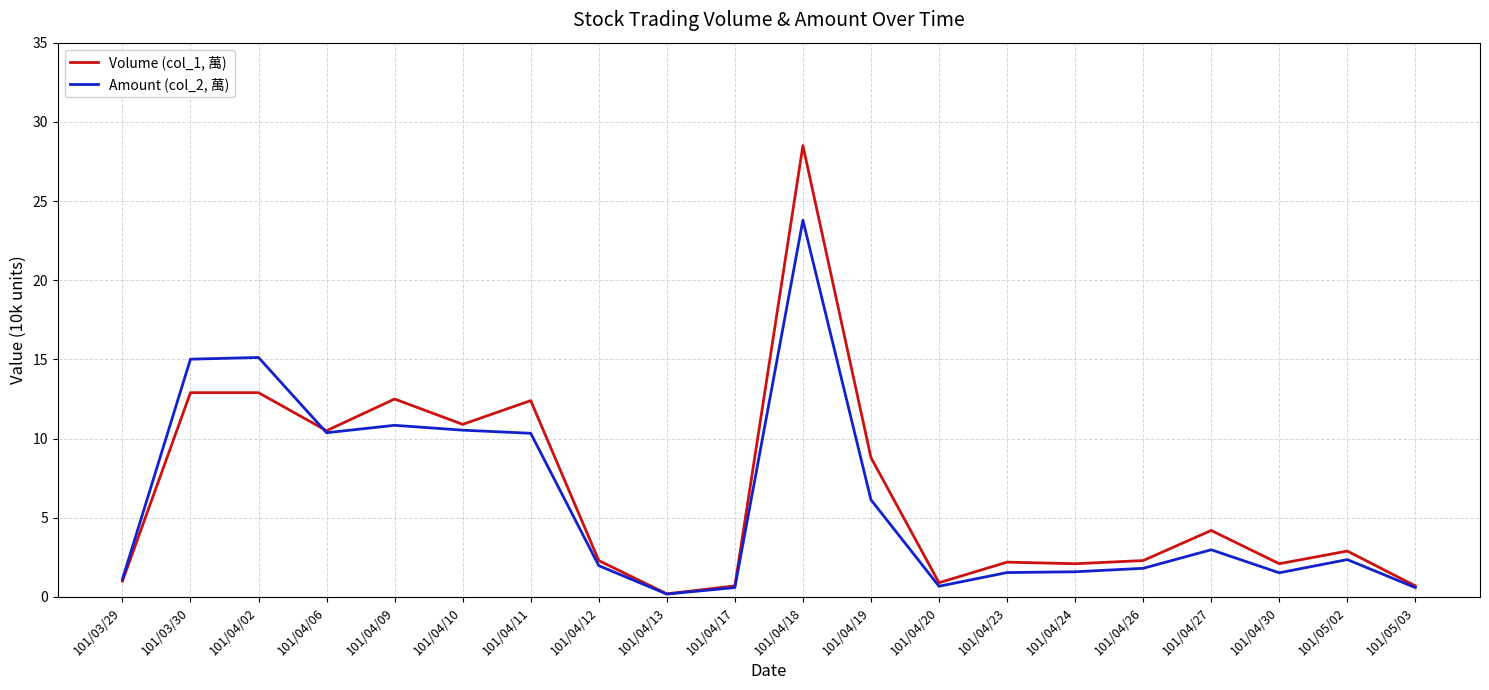

Is it true that Amount (col_2, 萬) equals 1.9 at 101/04/27?

False